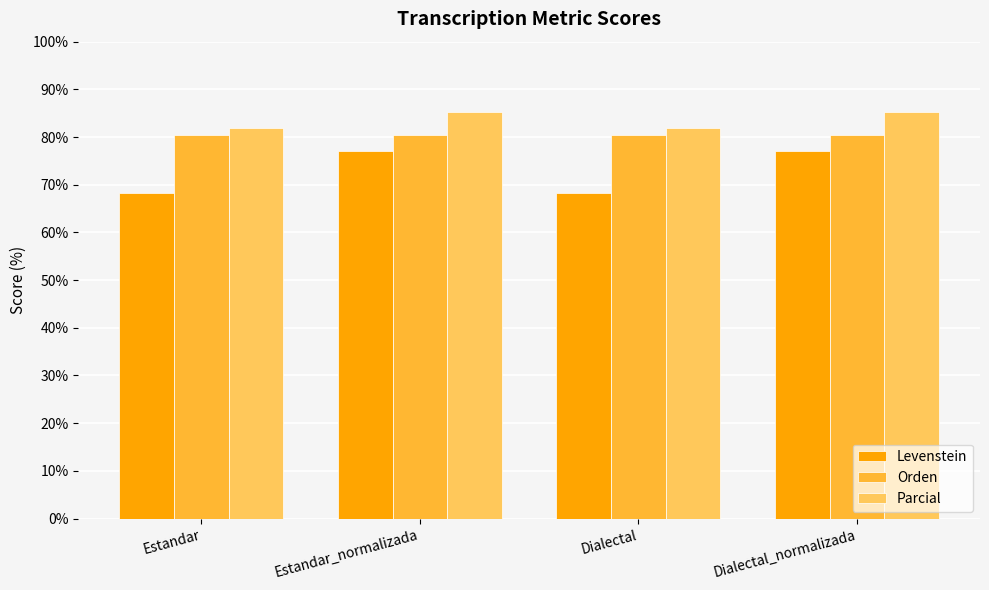

What is the label of the 2nd bar from the left?

Estandar_normalizada